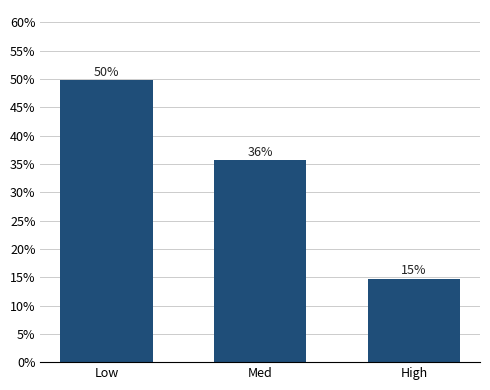

Are the bars grouped side by side (vs. stacked)?

No